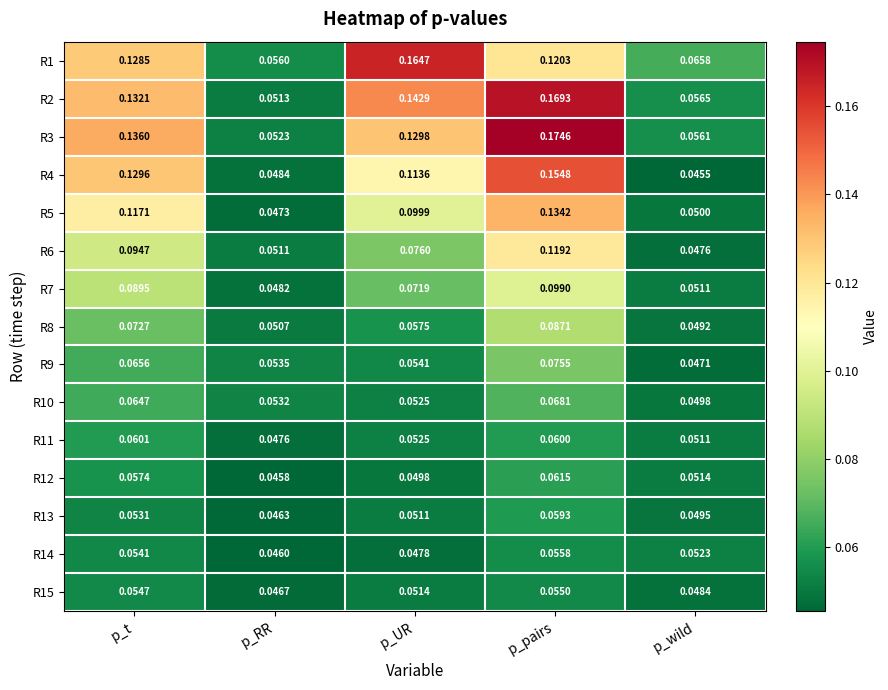

Which label corresponds to the largest value in the chart?

p_pairs